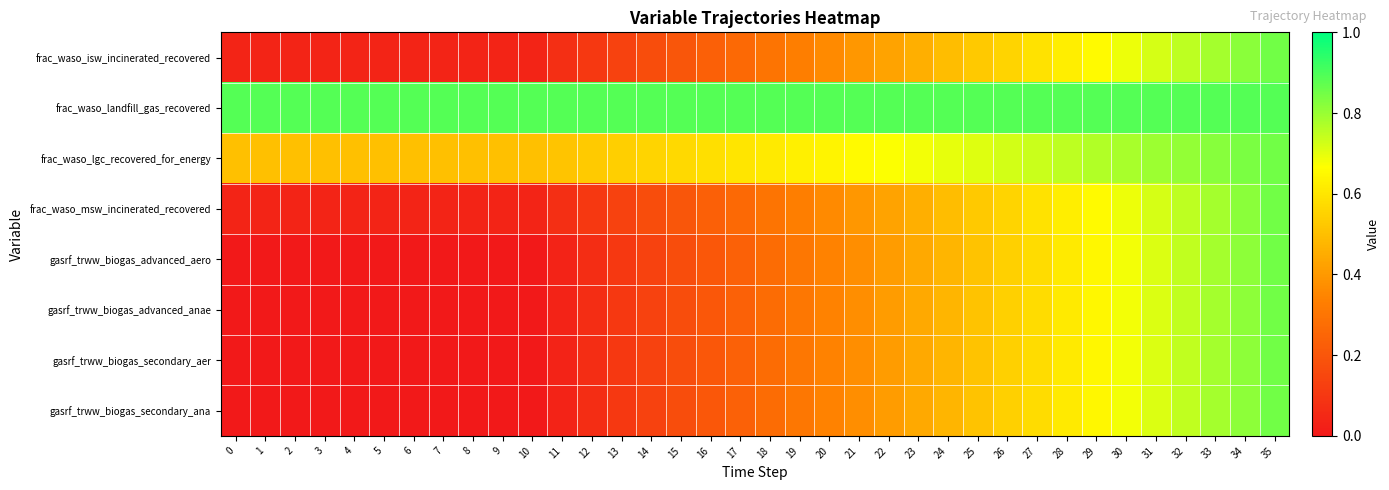

At which category is the sum across all series the highest?

35